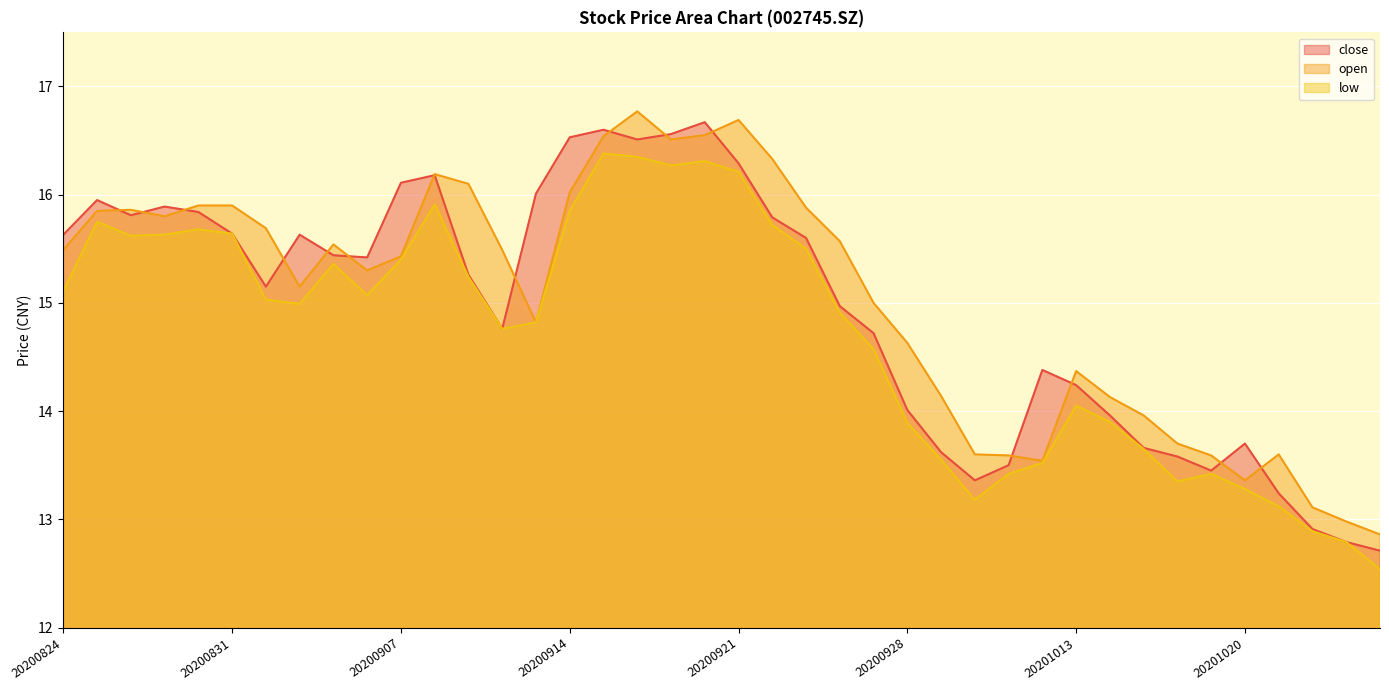

What is the value of the low point at the 22nd from the left?

15.7